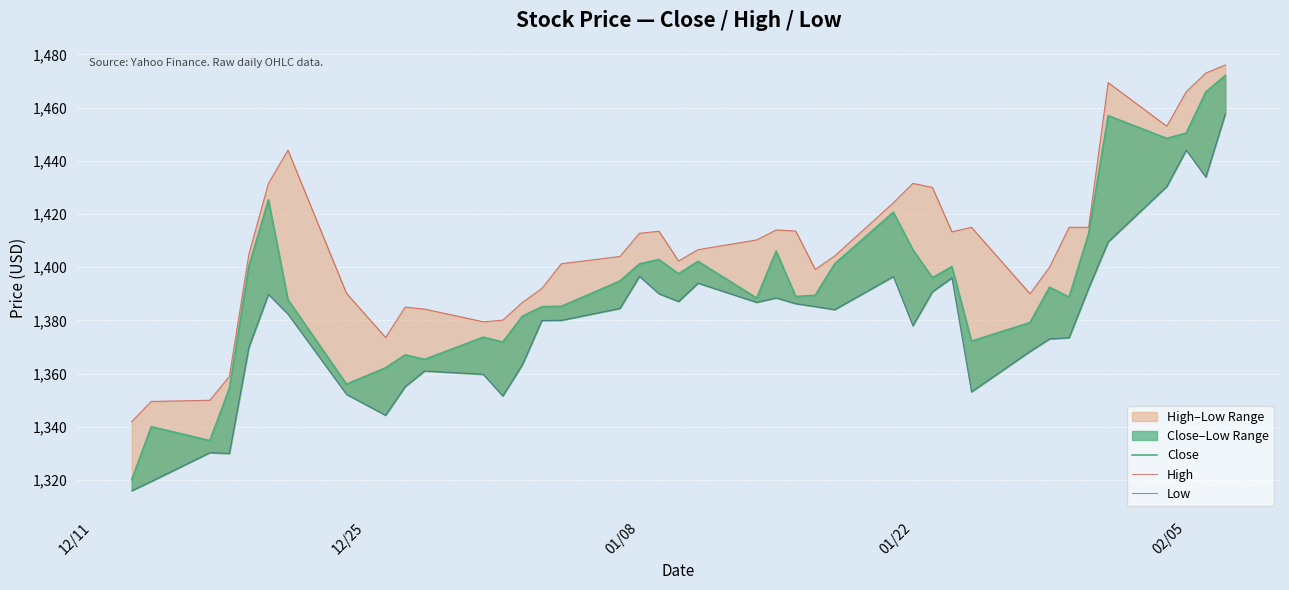

In High, how many points are higher than both neighbors (excluding endpoints)?

7